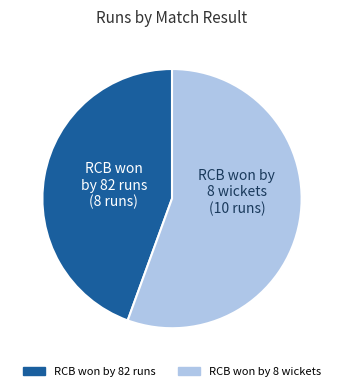

Count the number of slices in the pie.

2